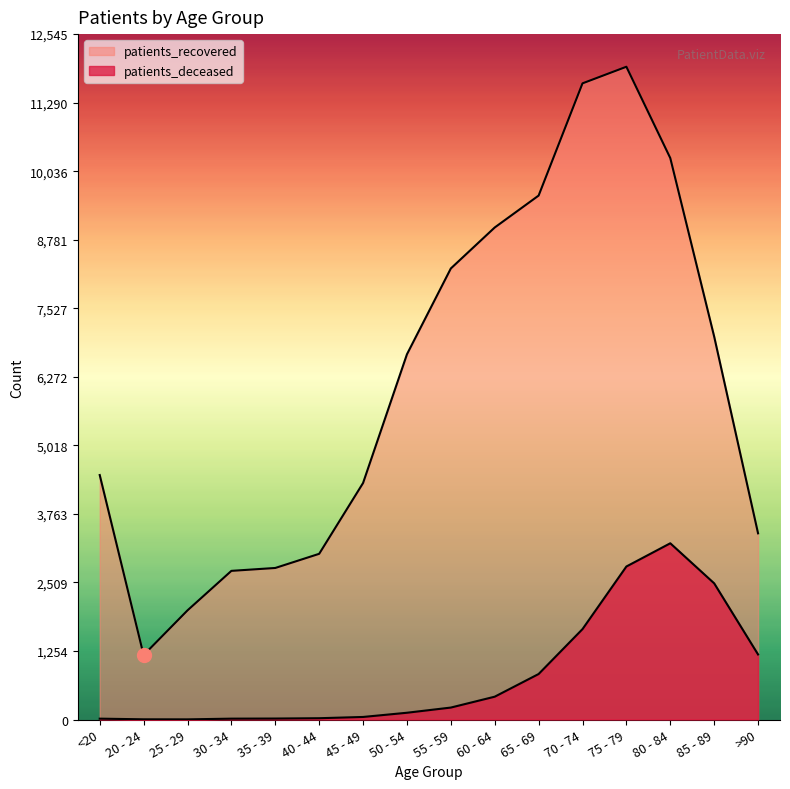

What is the smallest value displayed?

3